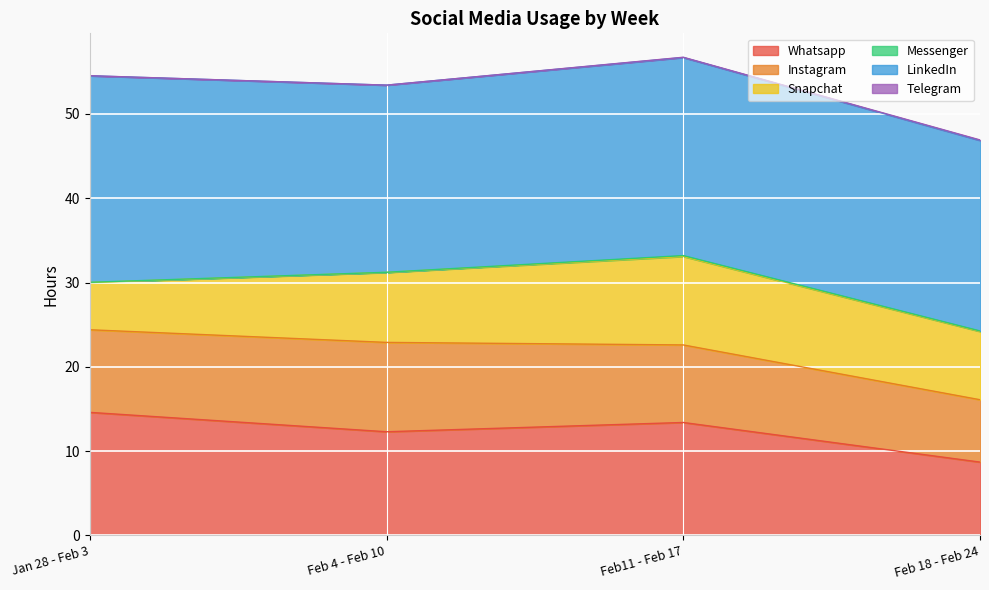

What is the label of the 1st point from the left?

Jan 28 - Feb 3